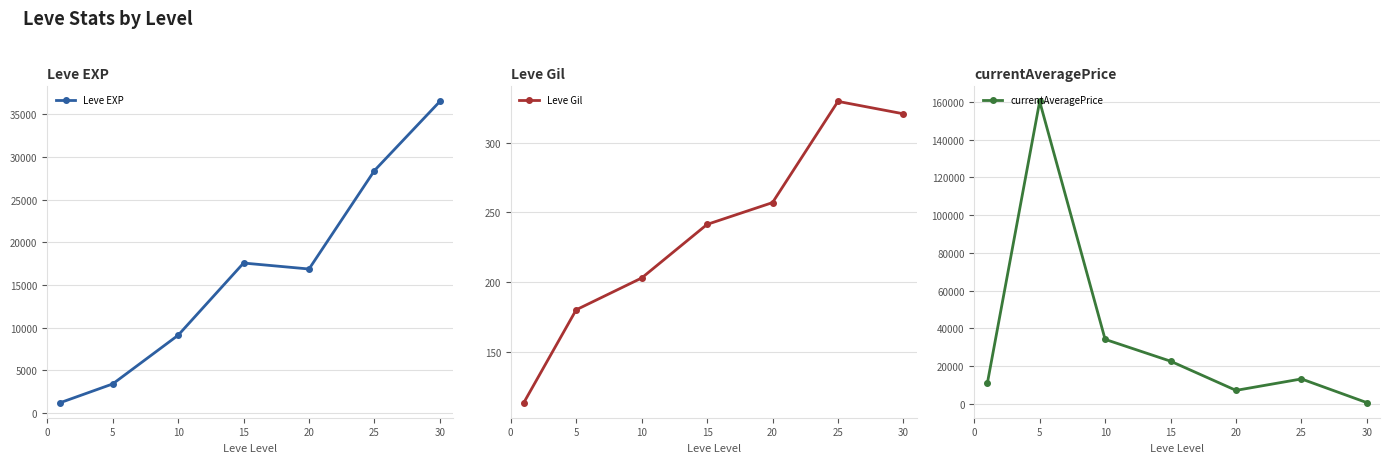

How many lines are shown in the chart?

3